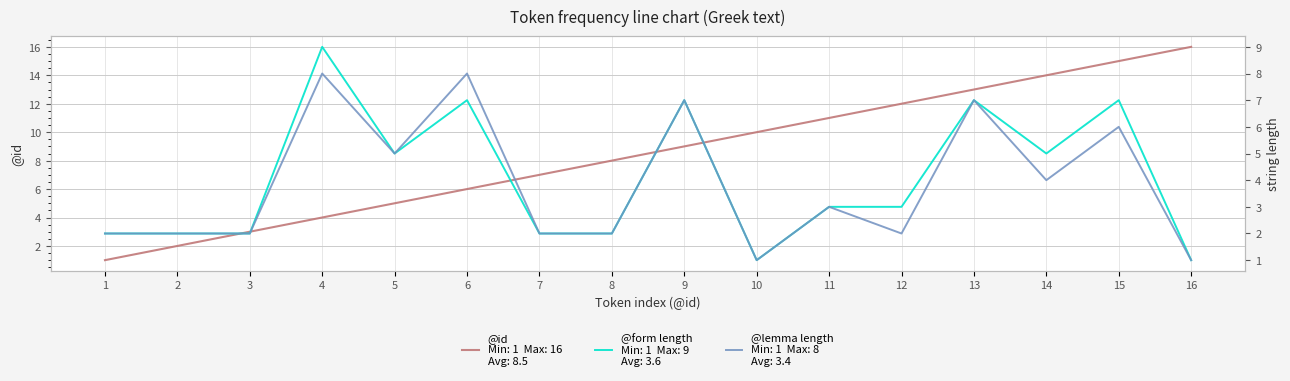

At which label does @id reach its peak?

16